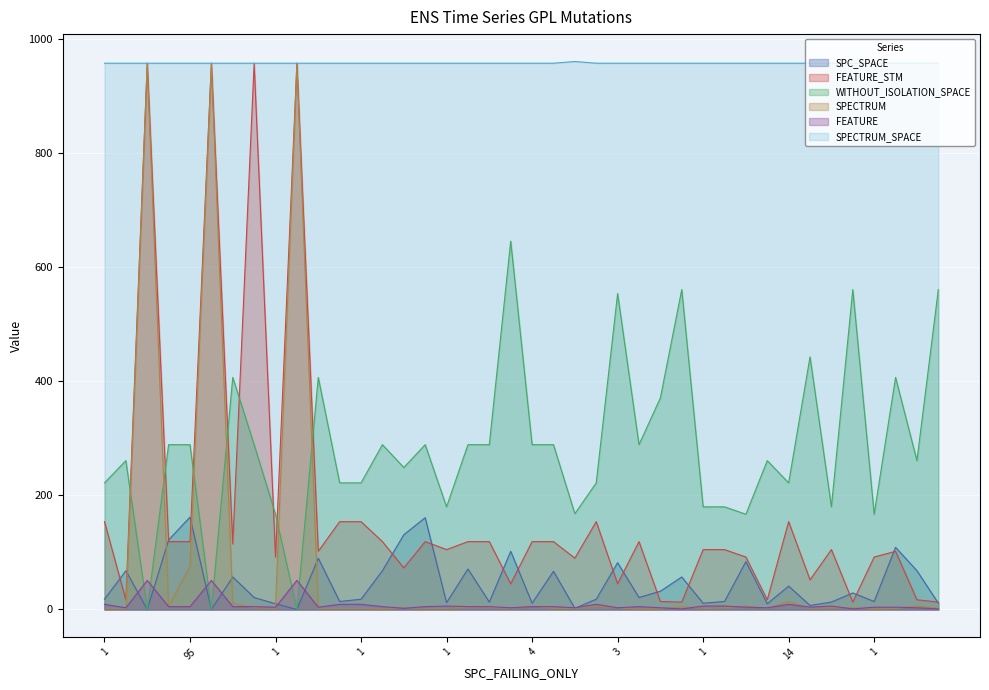

What is the sum of the SPECTRUM_SPACE values at 2 and 1?

1916